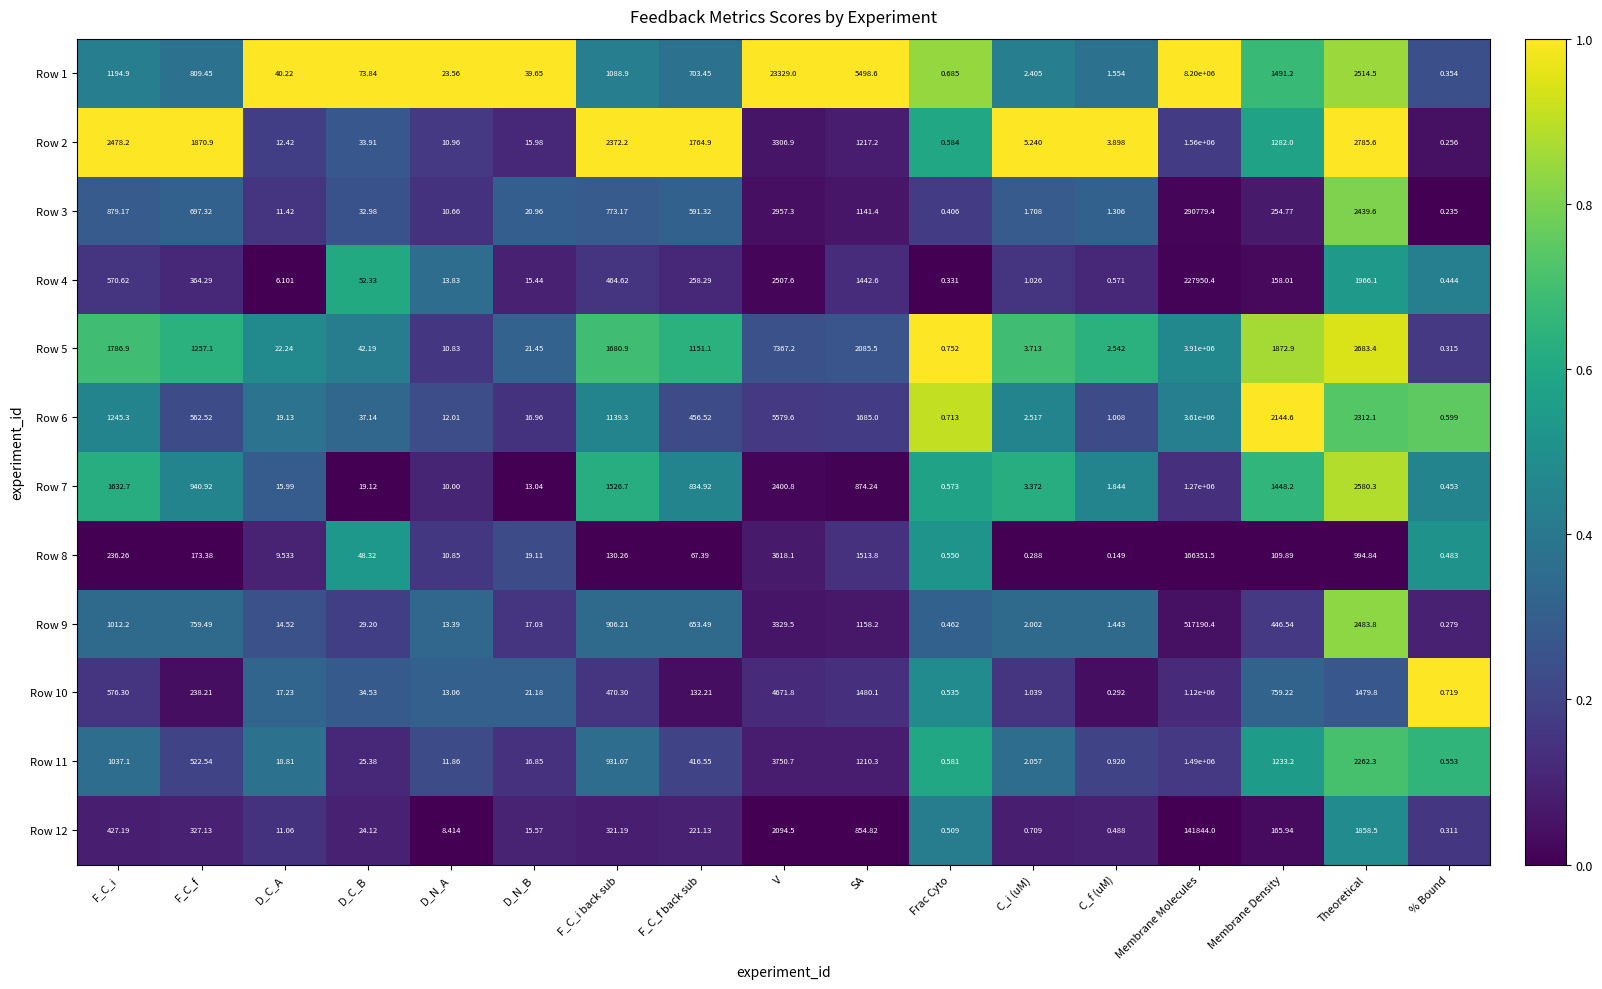

Which category has the highest value across all series?

Membrane Molecules